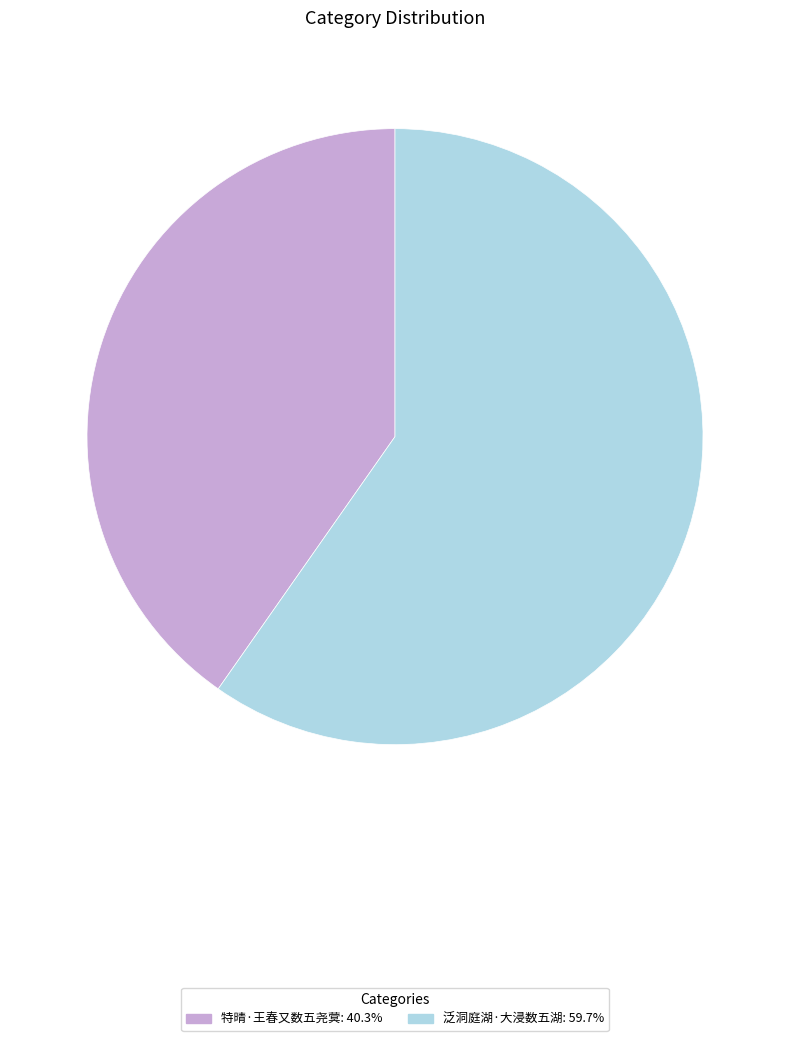

Does 泛洞庭湖·大浸数五湖: 59.7% account for over 50% of the chart?

Yes